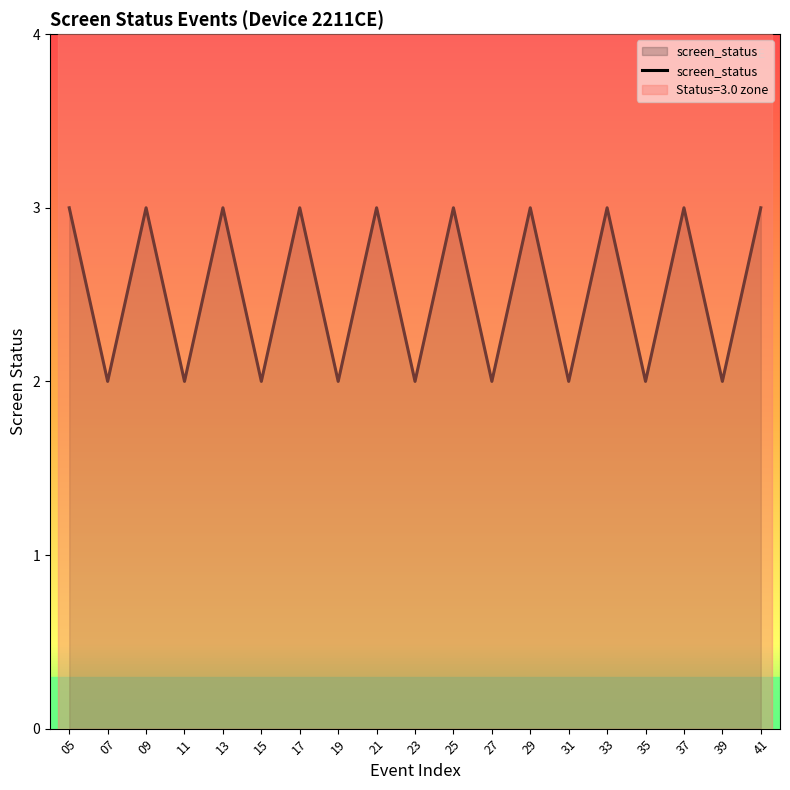

How many categories are shown in the chart?

19